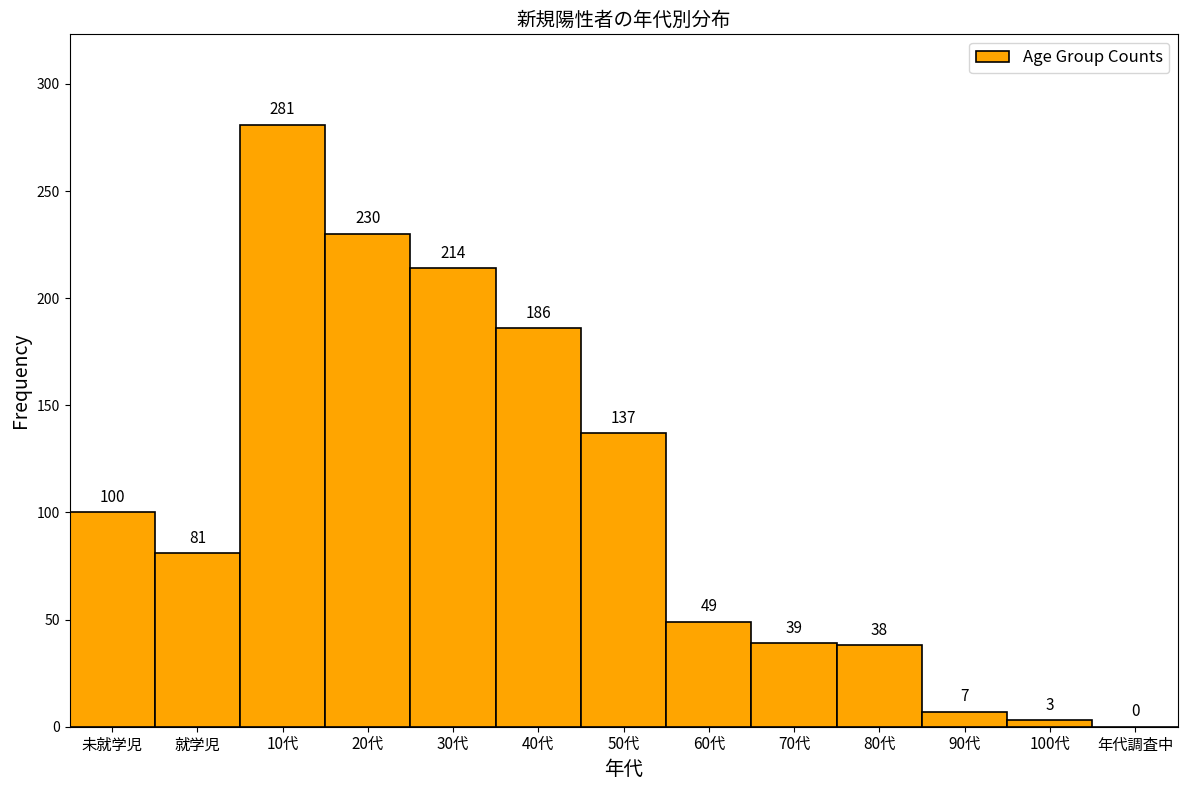

Reading right to left, list all the values displayed in this chart.

年代調査中=0	100代=3	90代=7	80代=38	70代=39	60代=49	50代=137	40代=186	30代=214	20代=230	10代=281	就学児=81	未就学児=100